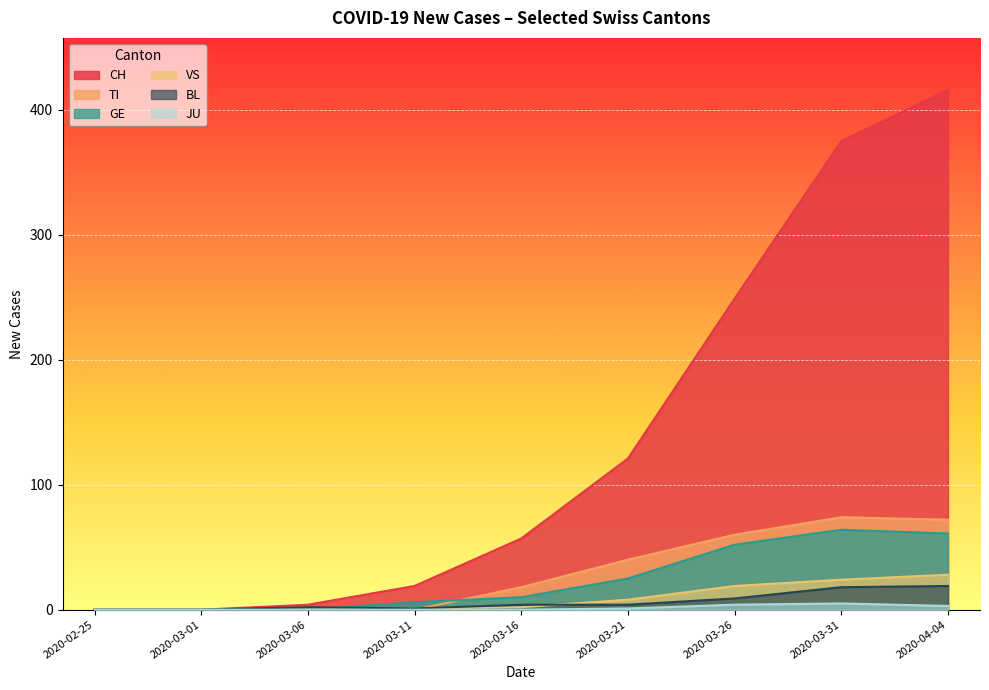

At which category does JU reach its first local peak?

2020-03-31